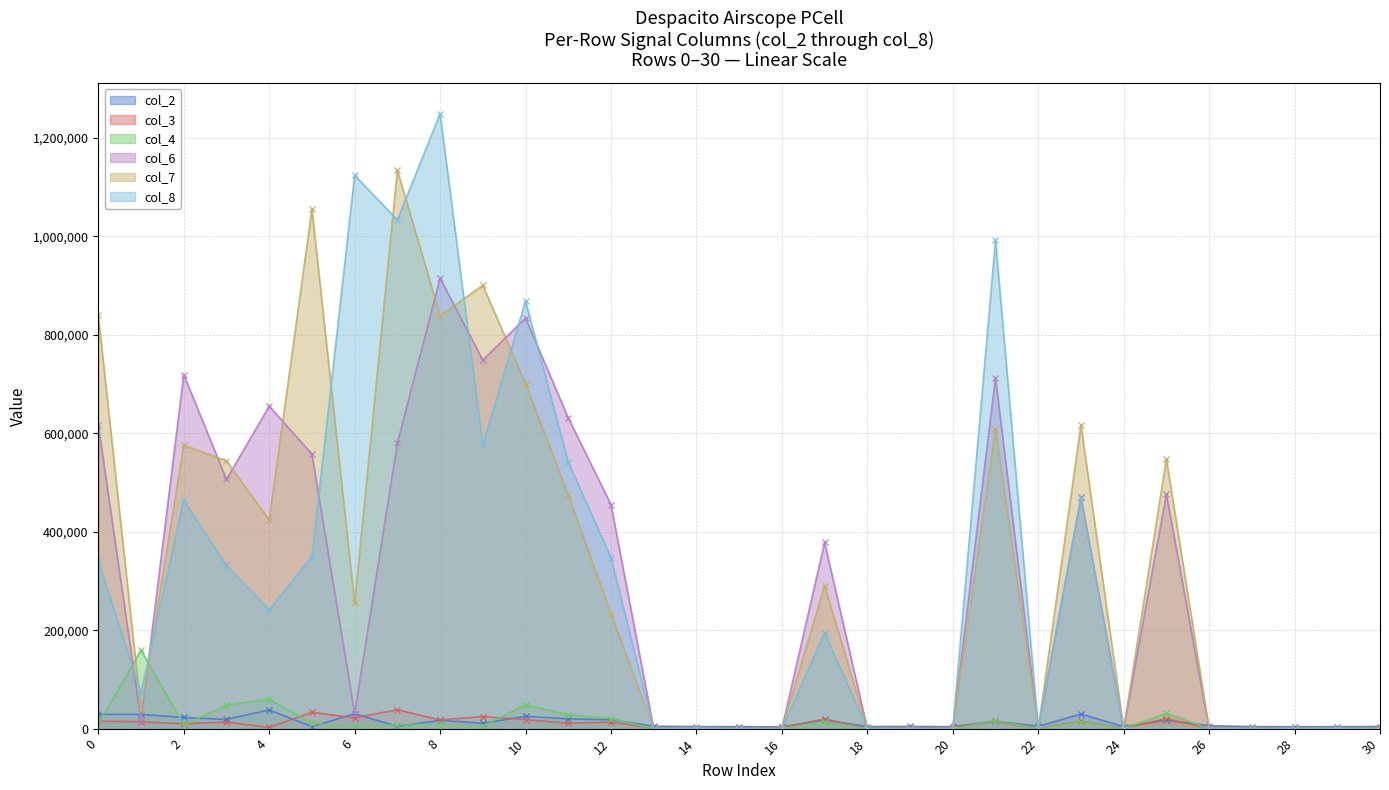

Which has a higher value, 20 or 28?

20